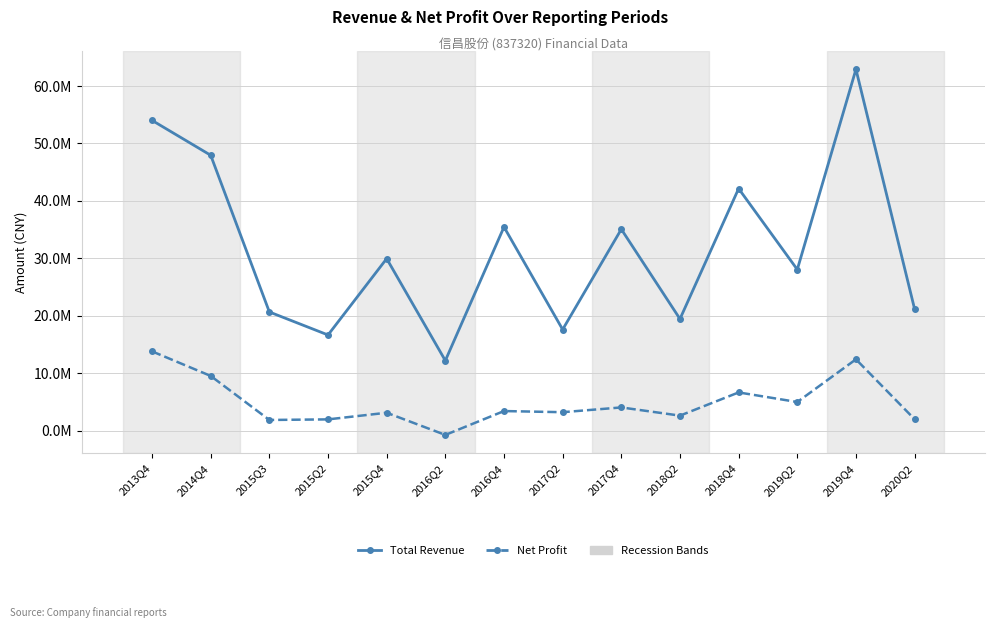

Is this an area chart (filled region under the line)?

No